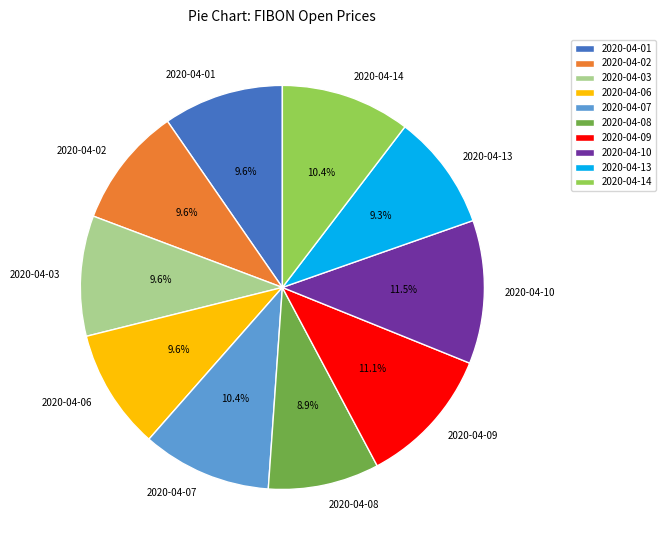

How many segments does this pie chart have?

10